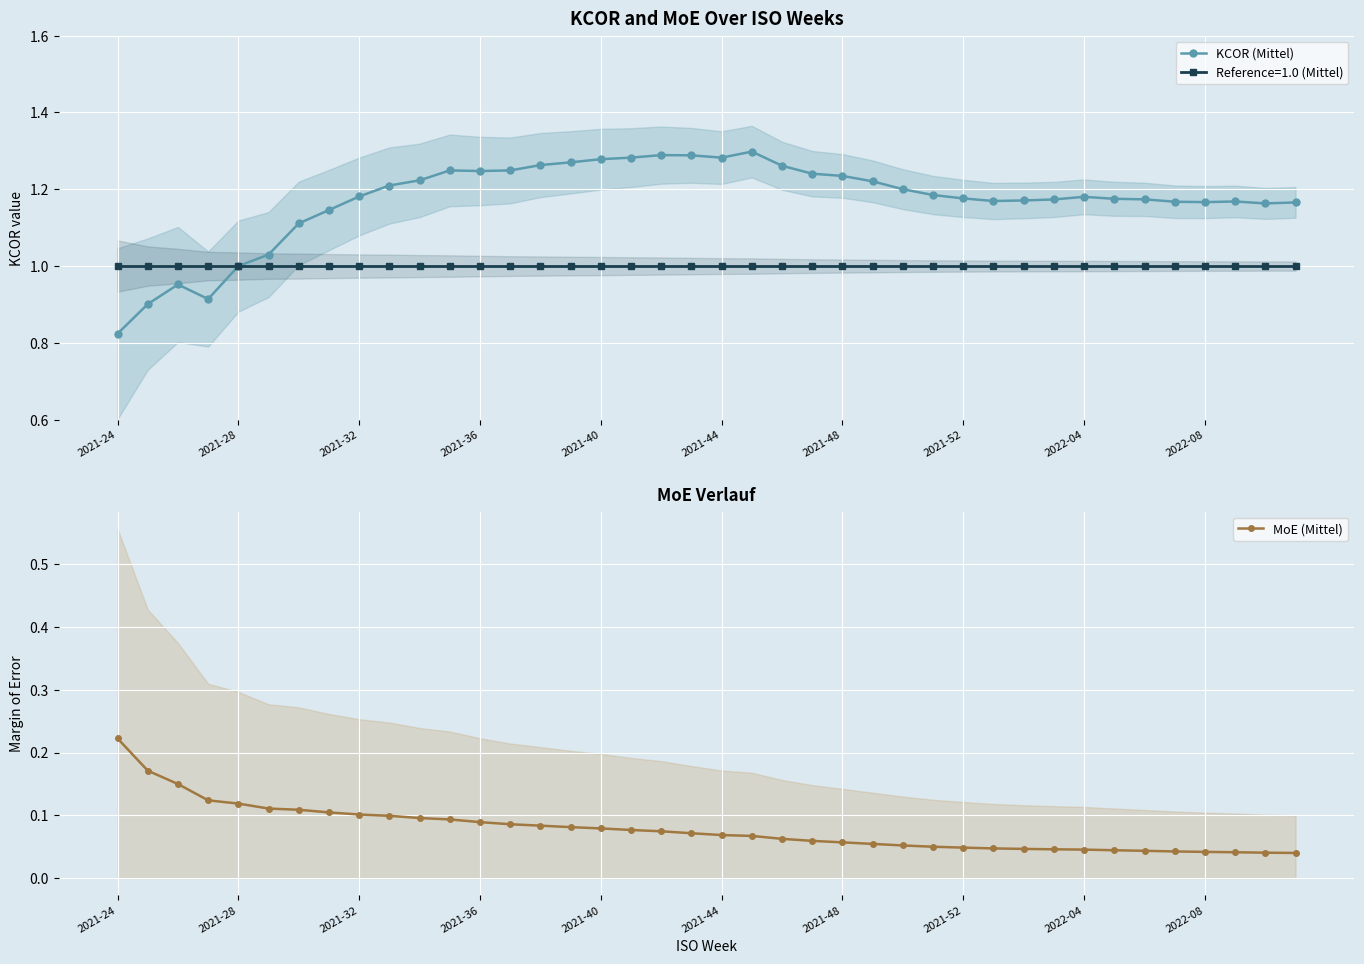

Is it true that Reference=1.0 (Mittel) equals 1.3 at 2022-08?

False